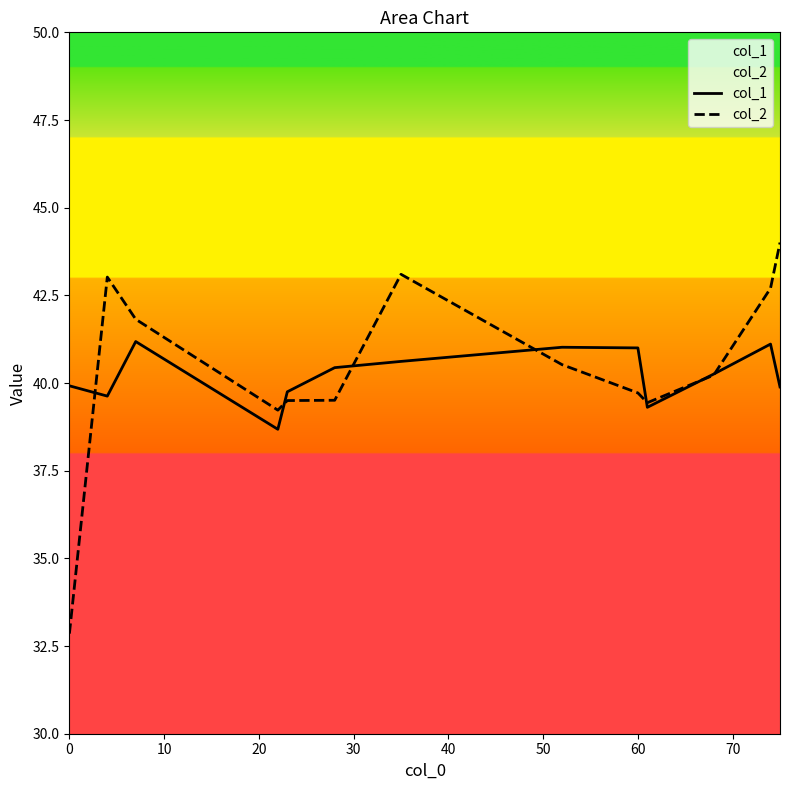

What is the maximum value shown in the chart?

44.0